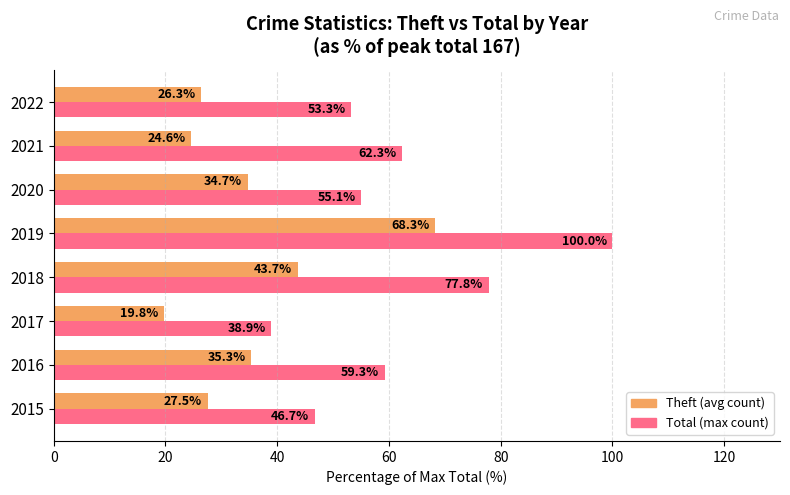

What is the difference between the highest and lowest values at 2021?

37.7